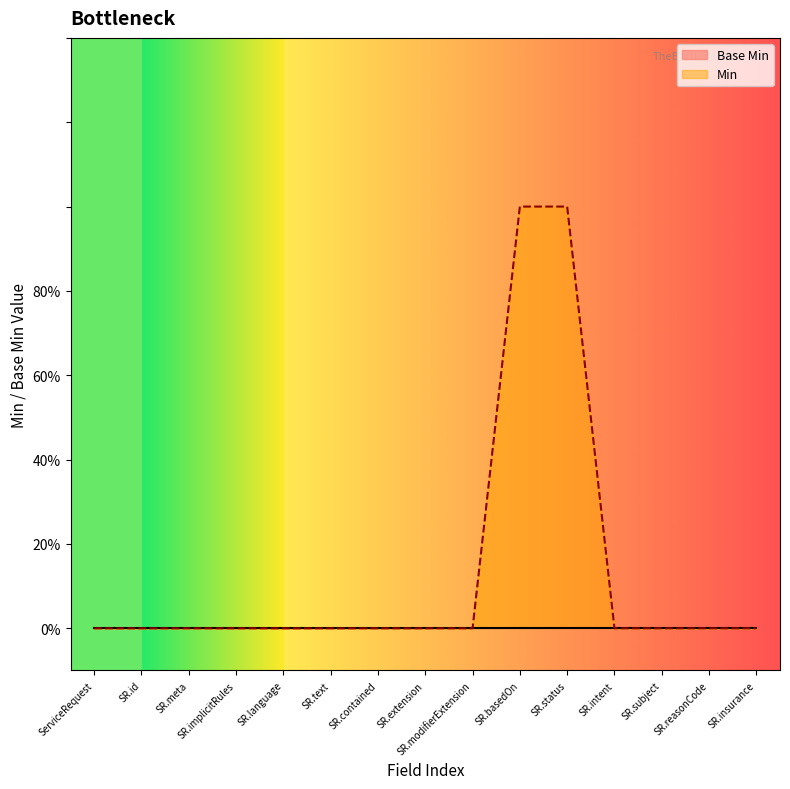

Reading right to left, list all the values displayed in this chart.

0	0	0	0	1	1	0	0	0	0	0	0	0	0	0